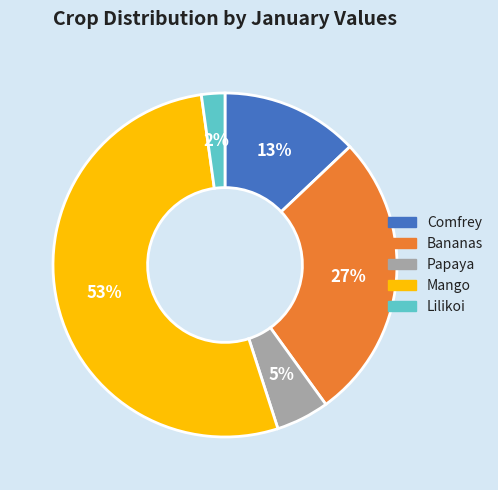

Rank the categories by value from lowest to highest.

Lilikoi, Papaya, Comfrey, Bananas, Mango